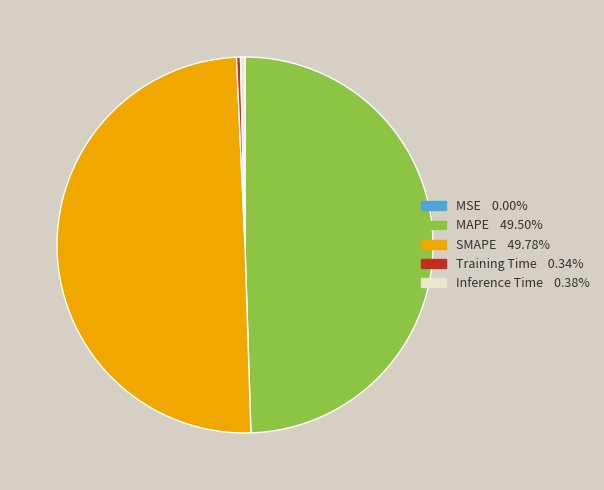

Approximately how many times larger is the value at MAPE compared to SMAPE?

1.0